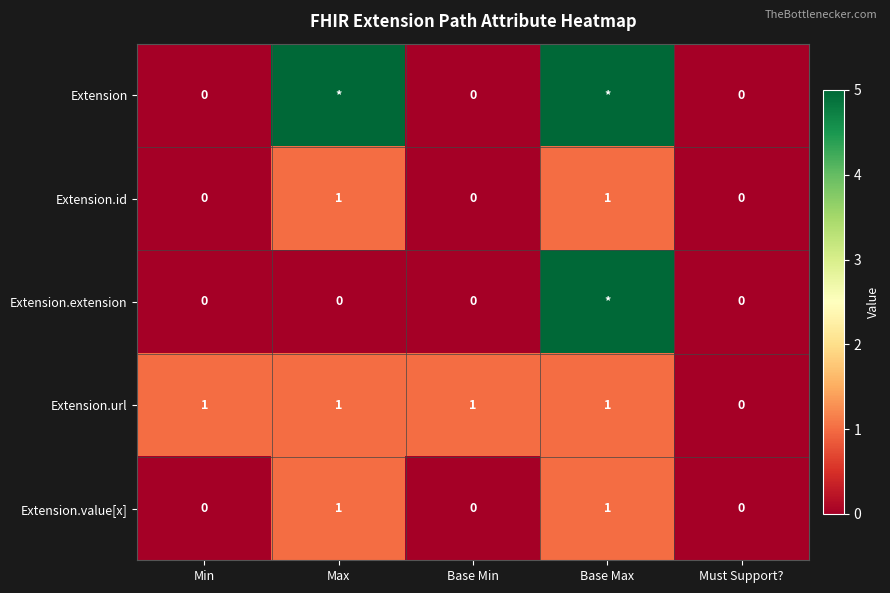

How many Extension.value[x] values are between 0 and 1?

5